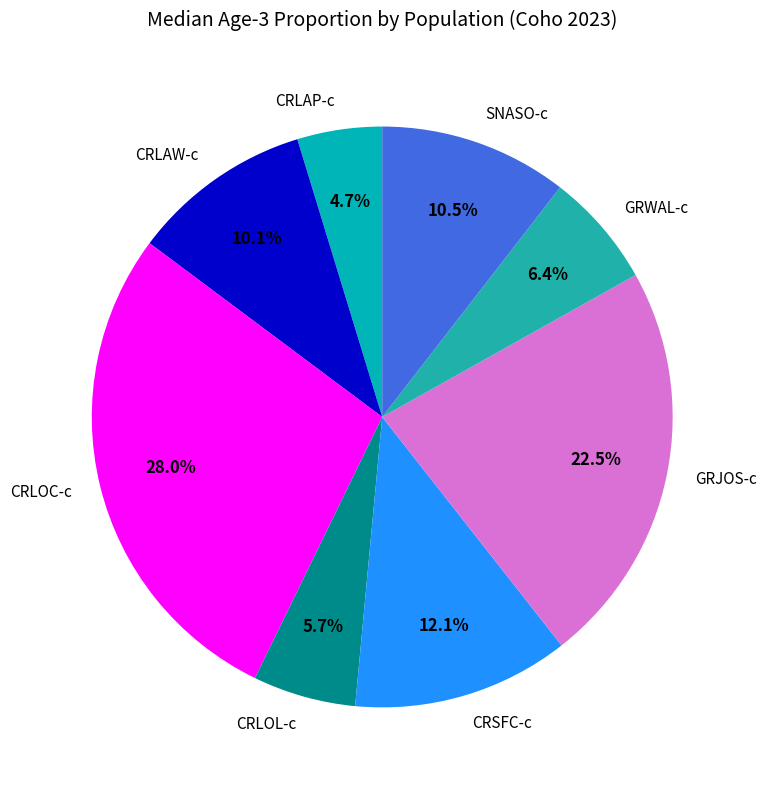

To the nearest percent, what is the difference between the largest and smallest slice percentages?

23%